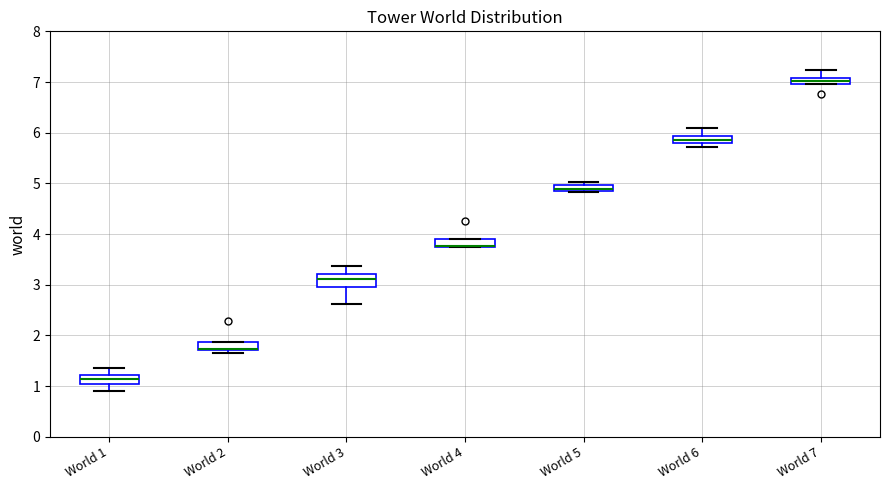

Where is the upper edge of the box for World 4 on the y-axis? The values are not printed on the chart, so give them approximately, as read against the axis.

3.9